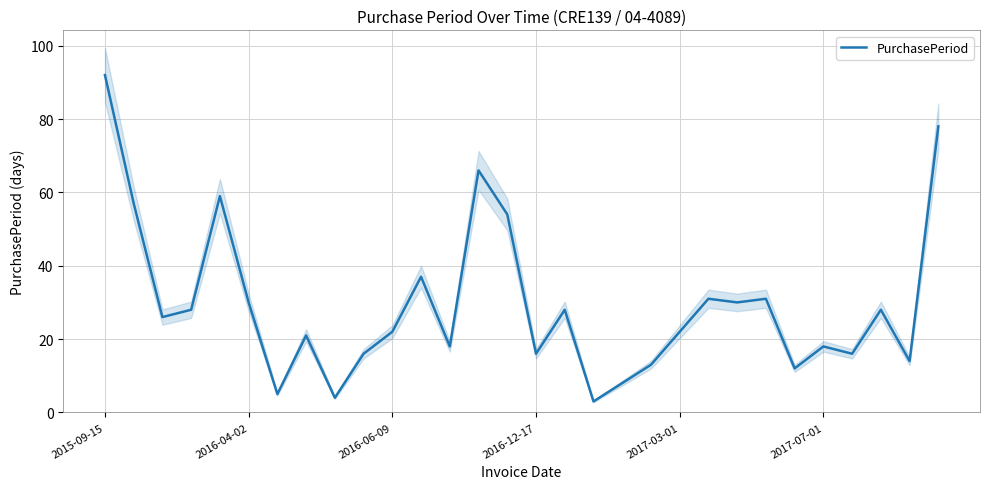

At which label does the data first exceed 26?

2015-09-15